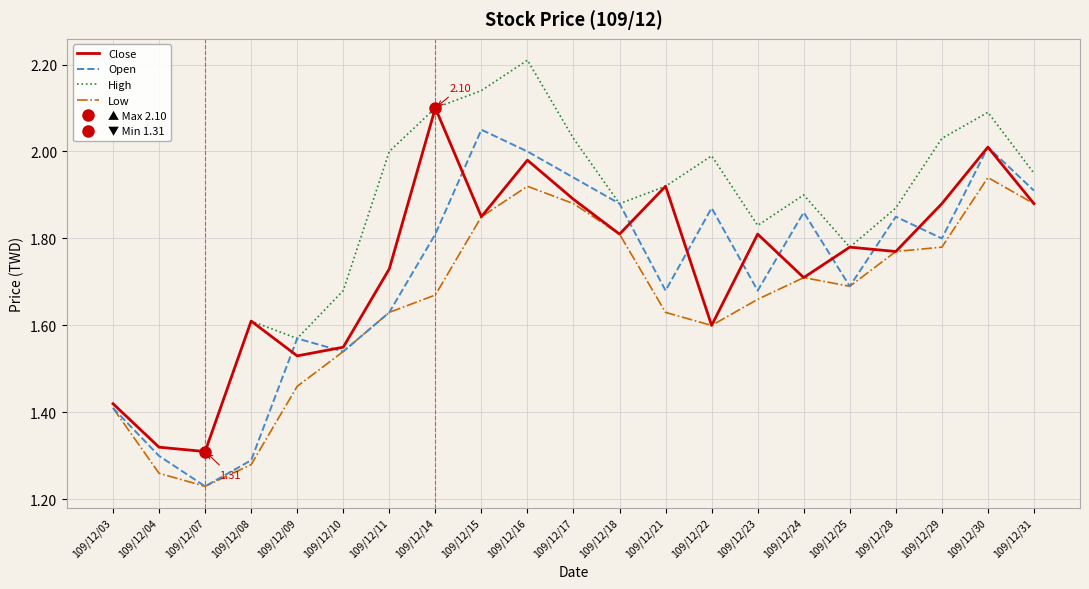

Which series has the largest range (max minus min)?

High